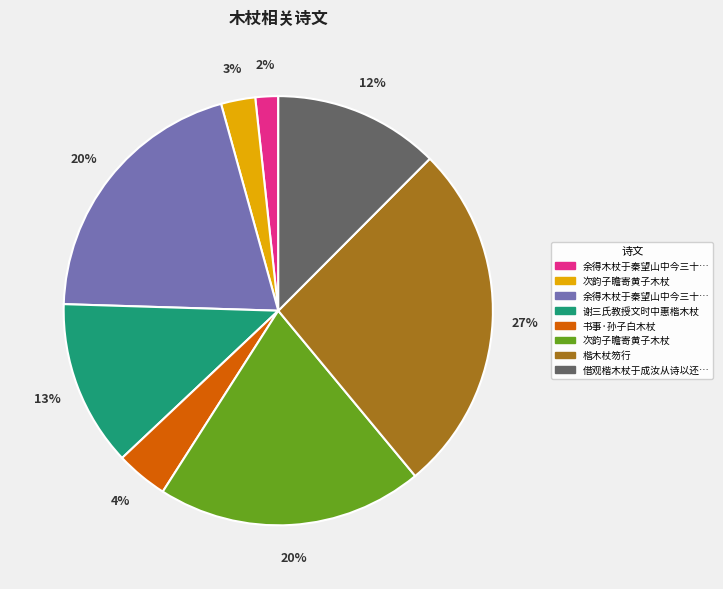

Is there any slice that represents more than half of the pie?

No